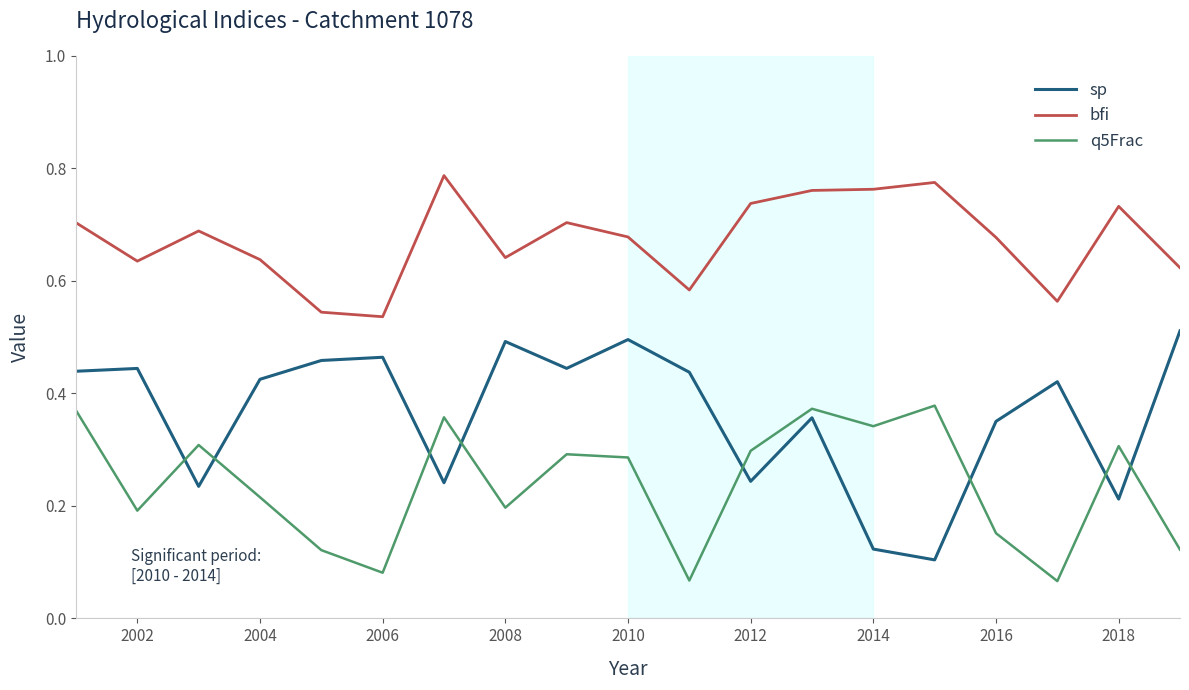

True or false: sp and bfi cross at least once.

False